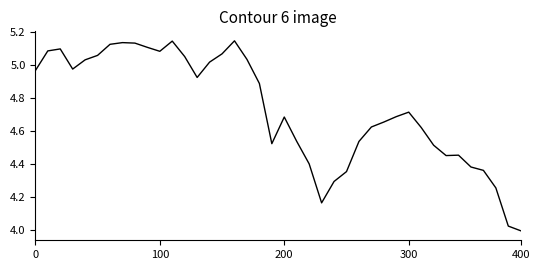

What is the maximum value shown in the chart?

5.1